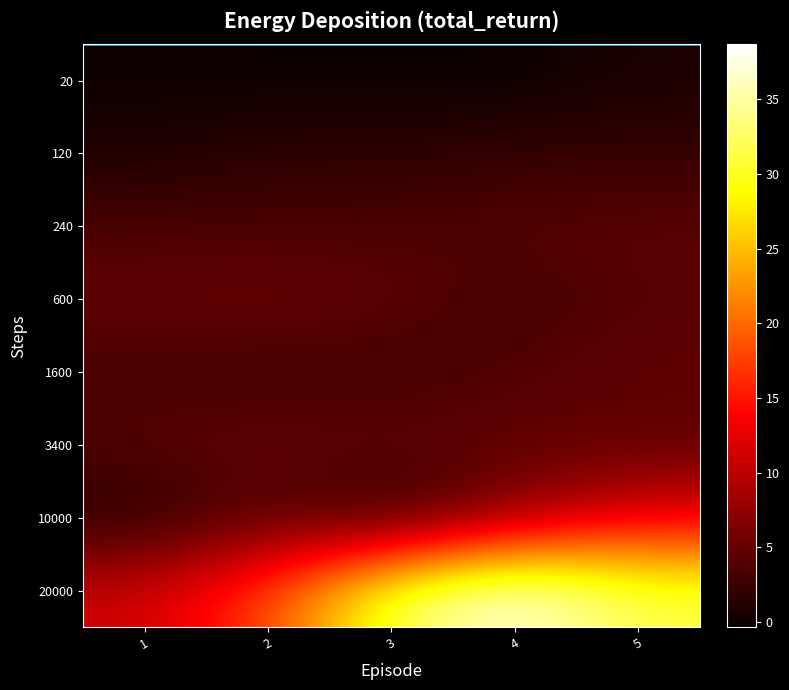

Reading left to right, extract all data points from this chart.

20: 1=-0.0	2=-0.3	3=-0.3	4=-0.3	5=0.7
120: 1=0.7	2=1.7	3=1.7	4=2.1	5=2.1
240: 1=3.4	2=3.4	3=3.4	4=4.2	5=4.5
600: 1=5.0	2=5.5	3=4.6	4=2.9	5=4.0
1600: 1=3.0	2=2.6	3=2.9	4=3.8	5=4.9
3400: 1=4.3	2=5.2	3=4.6	4=4.8	5=4.4
10000: 1=0.9	2=4.3	3=0.8	4=7.2	5=12.5
20000: 1=11.1	2=17.7	3=32.3	4=38.7	5=31.6